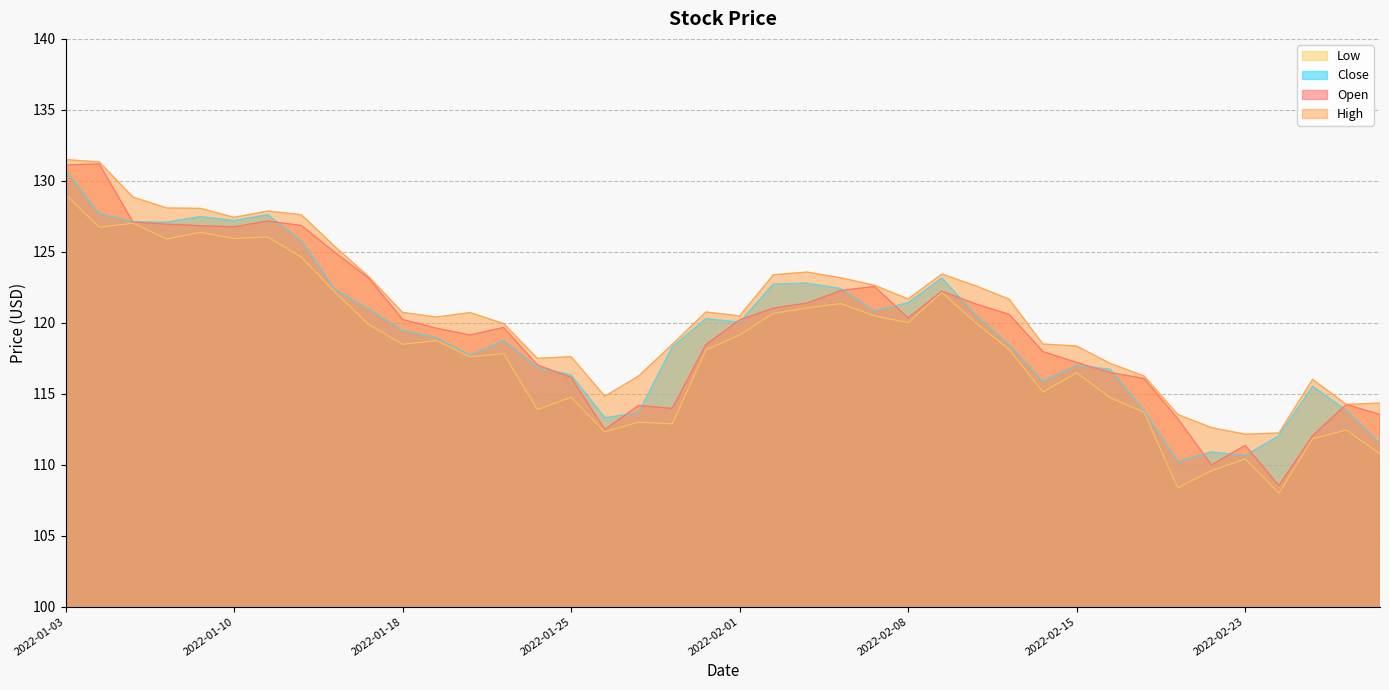

How many lines are shown in the chart?

4